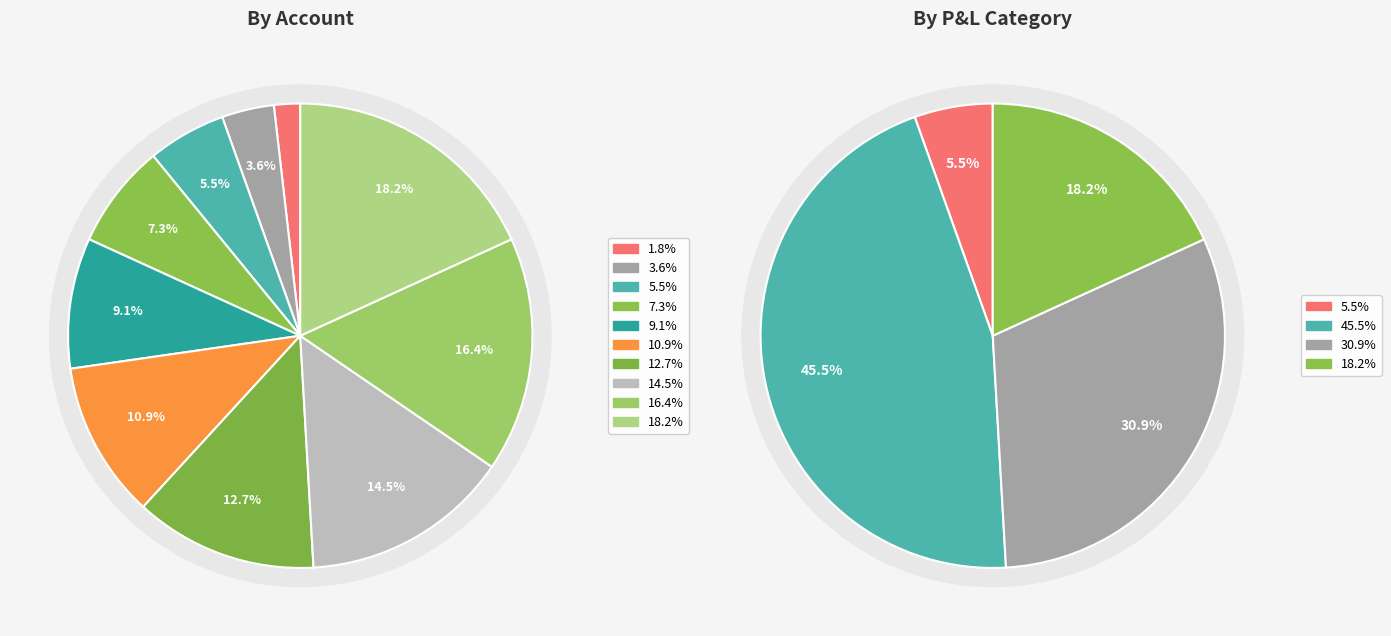

To the nearest percent, what is the average slice percentage?

10%